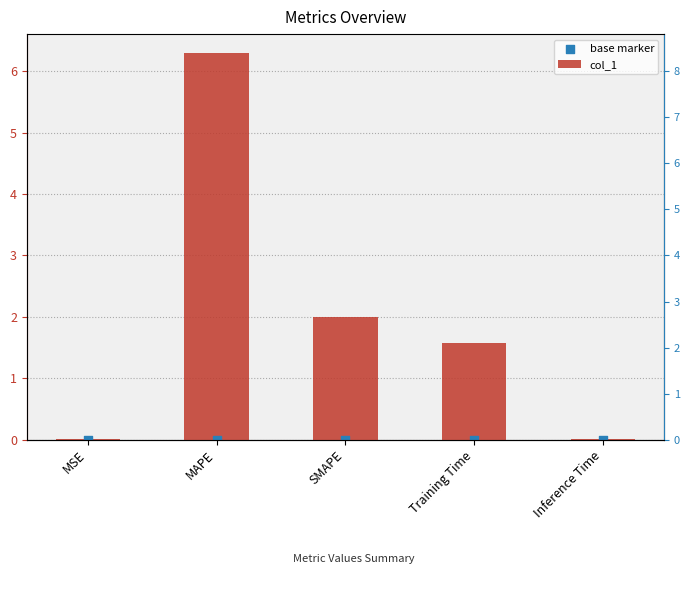

Which series contains the lowest Y value?

base marker